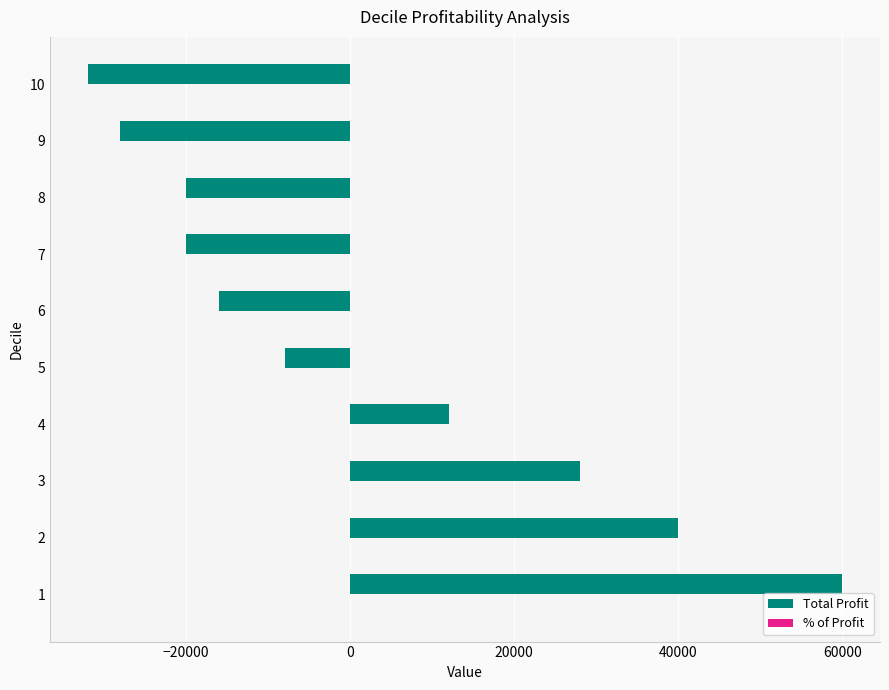

Between 3 and 10, which series saw the biggest shift?

Total Profit